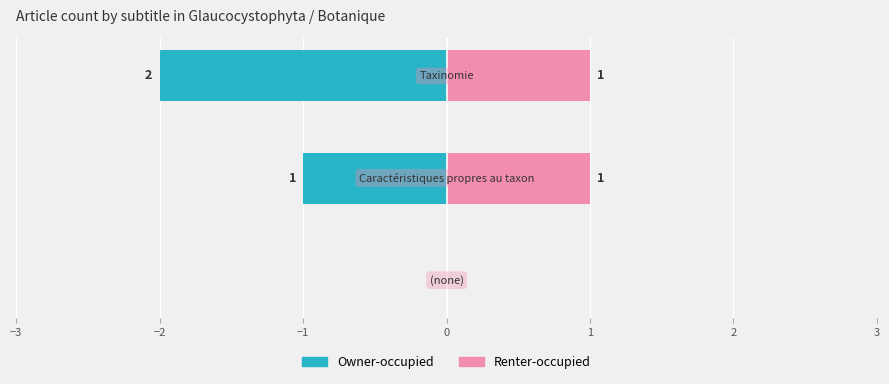

Between −3 and −2, which series saw the biggest shift?

Owner-occupied